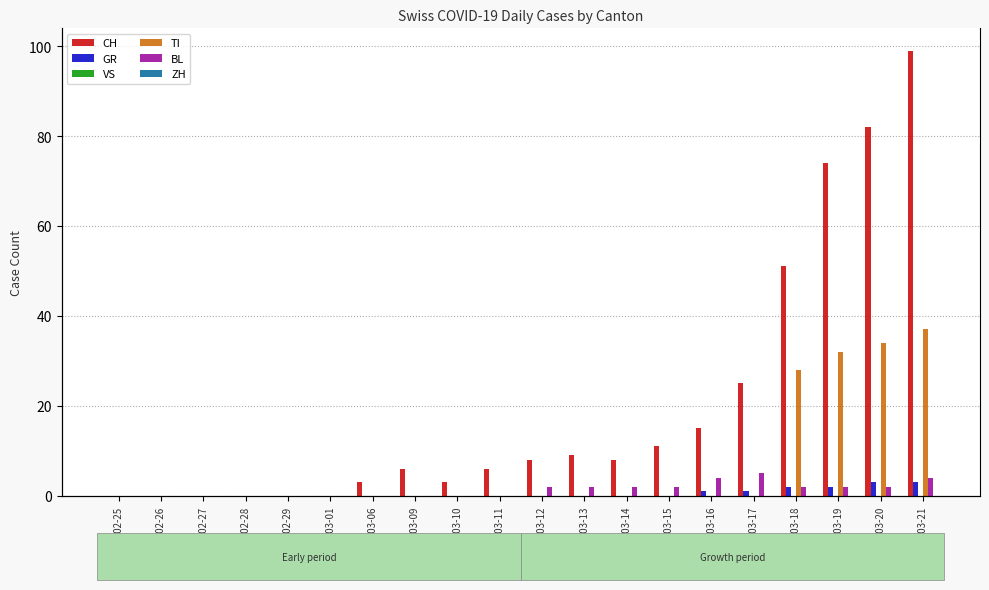

The GR series shows 4 at 2020-03-20. True or false?

False